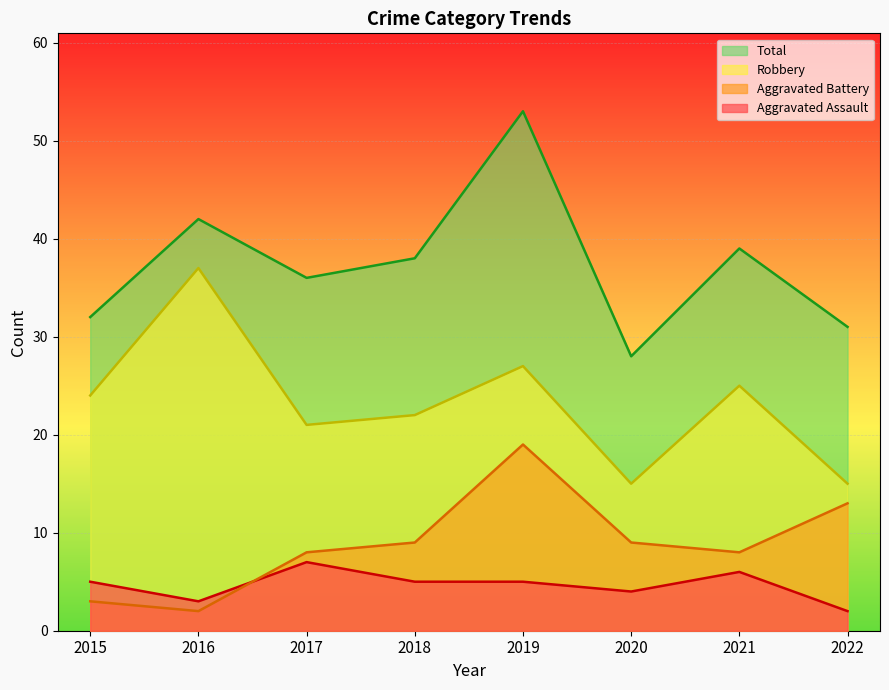

Reading left to right, extract all data points from this chart.

Aggravated Assault: 2015=5	2016=3	2017=7	2018=5	2019=5	2020=4	2021=6	2022=2
Aggravated Battery: 2015=3	2016=2	2017=8	2018=9	2019=19	2020=9	2021=8	2022=13
Robbery: 2015=24	2016=37	2017=21	2018=22	2019=27	2020=15	2021=25	2022=15
Total: 2015=32	2016=42	2017=36	2018=38	2019=53	2020=28	2021=39	2022=31